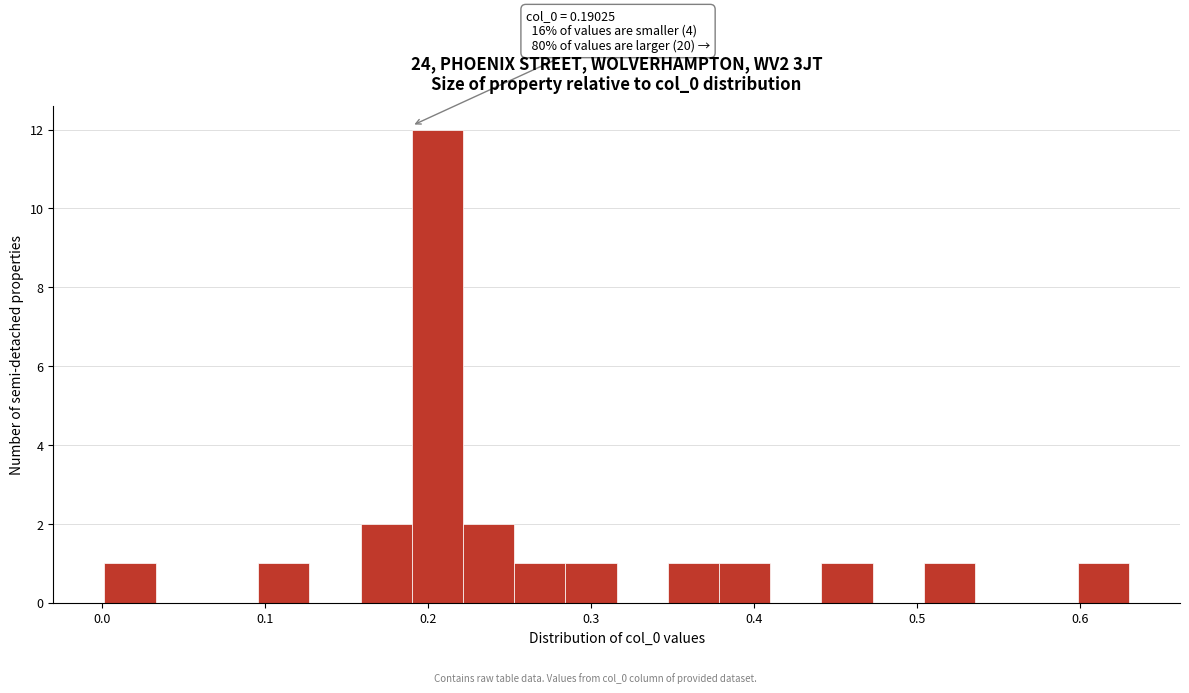

Read against the x-axis, roughly where is the centre of the tallest bar?

0.21